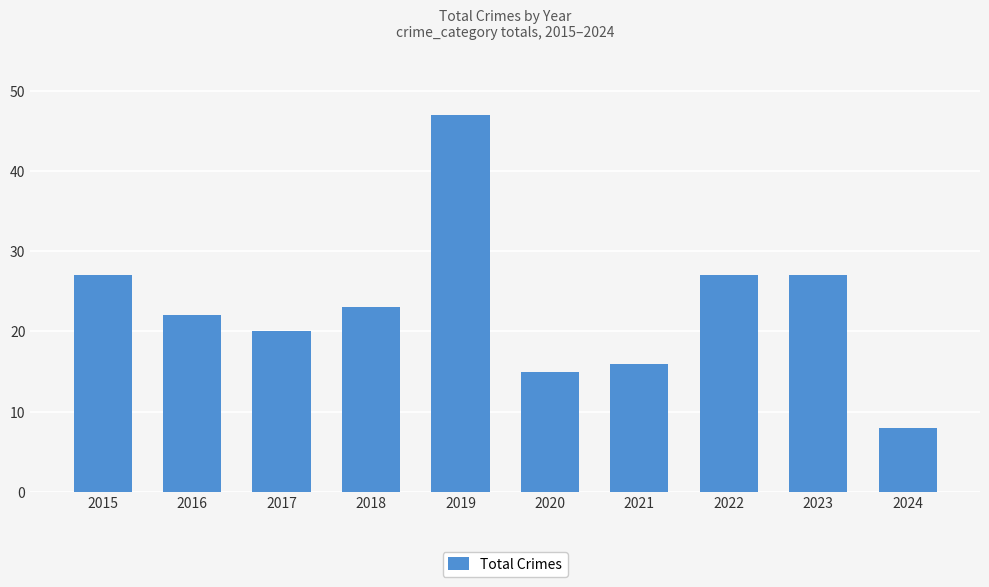

What is the approximate value at 2023?

27